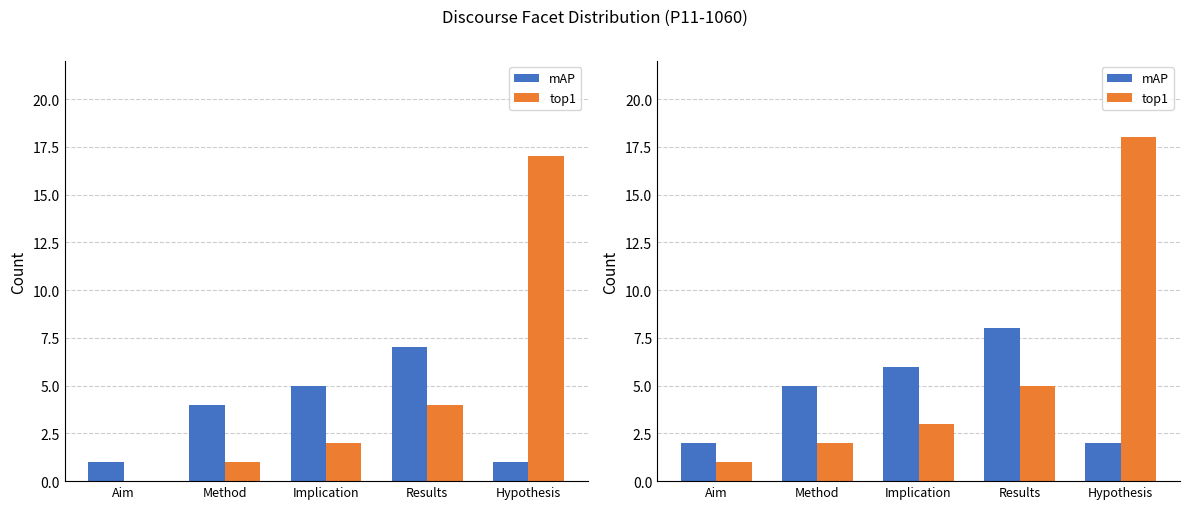

What position from the right is Implication?

3